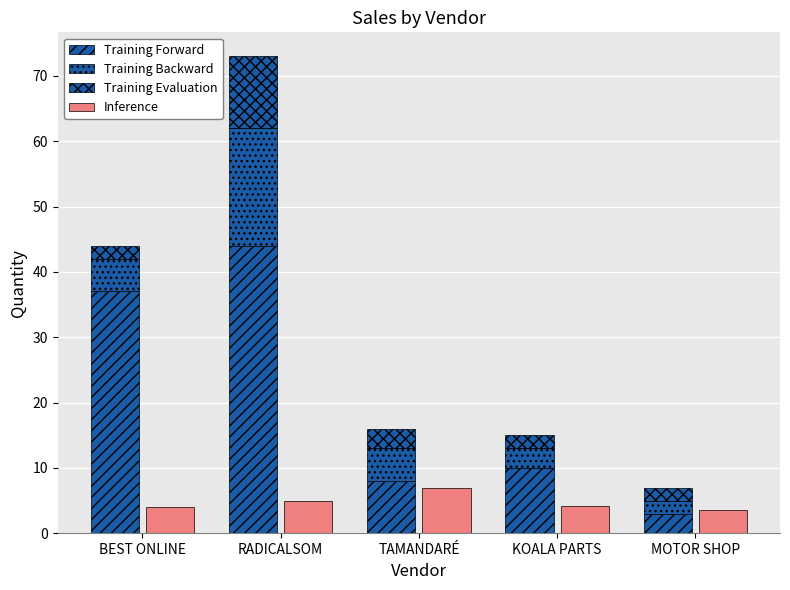

The Training Forward series shows 11.4 at RADICALSOM. True or false?

False